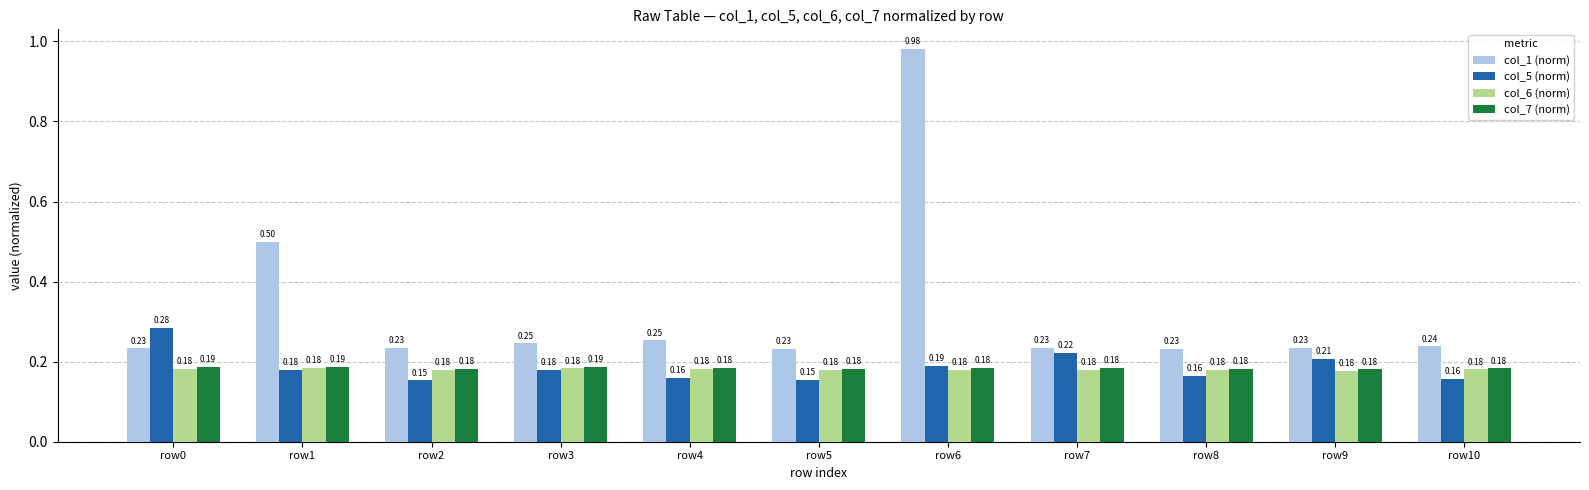

List the series in order of their peak value, highest first.

col_1 (norm), col_5 (norm), col_7 (norm), col_6 (norm)